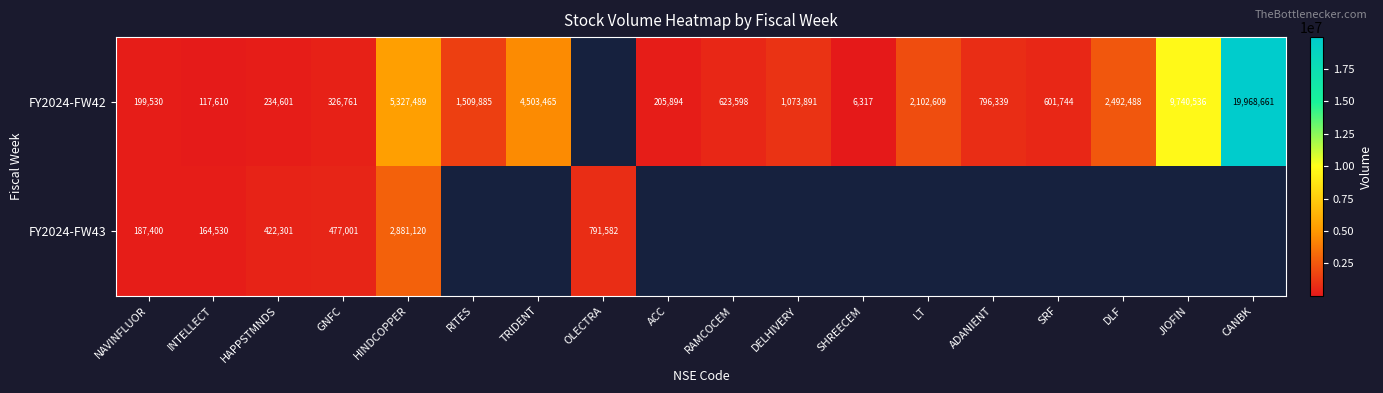

What is the sum of the FY2024-FW42 values at SHREECEM and LT?

2108926